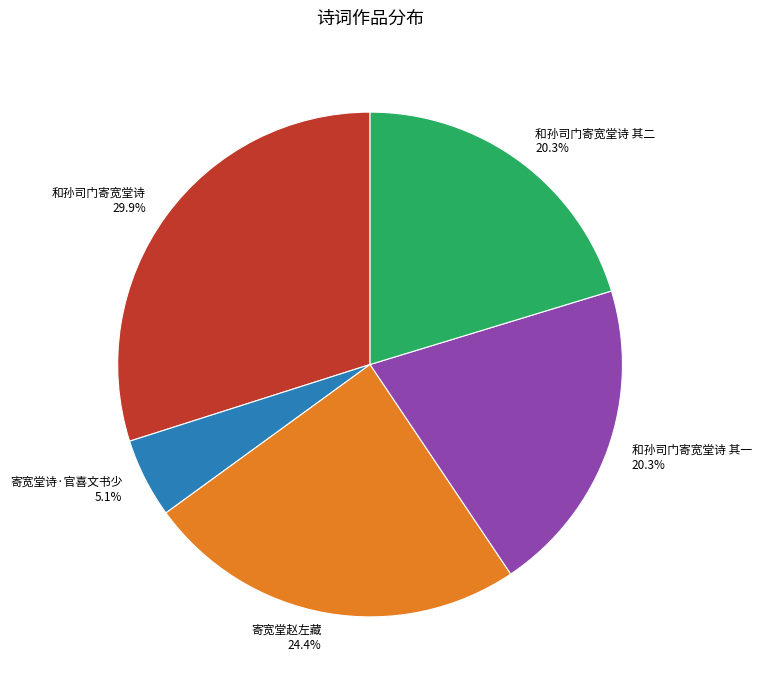

Approximately how many times larger is the value at 和孙司门寄宽堂诗 其二 20.3% compared to 和孙司门寄宽堂诗 其一 20.3%?

1.0